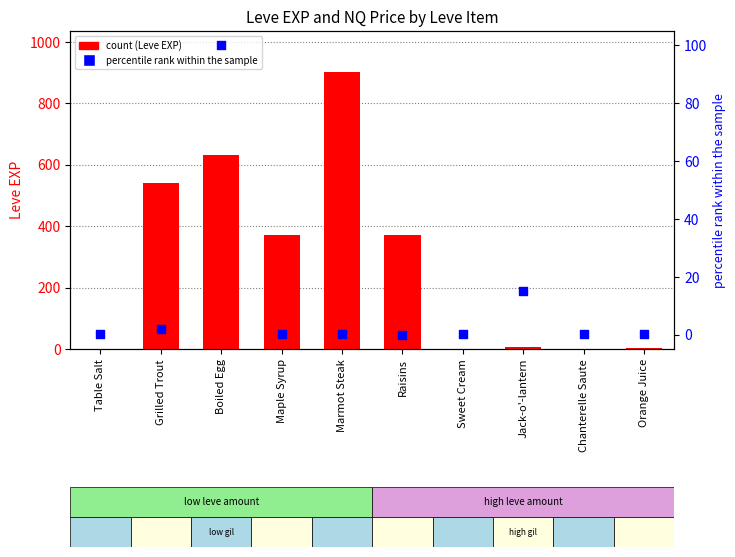

Which series reaches the minimum Y coordinate?

percentile rank within the sample